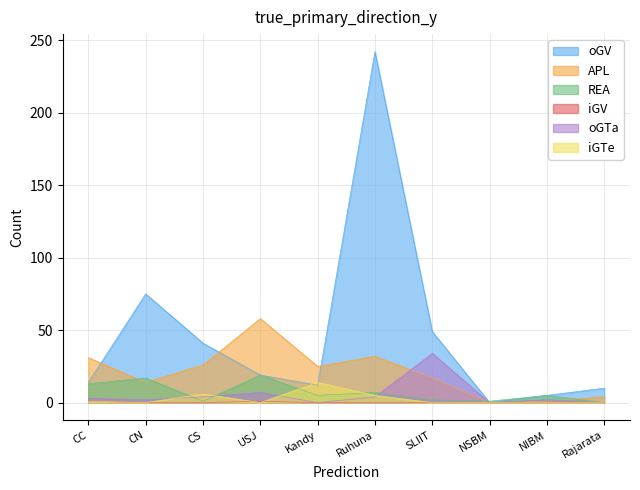

What is the highest value of the iGV series?

1